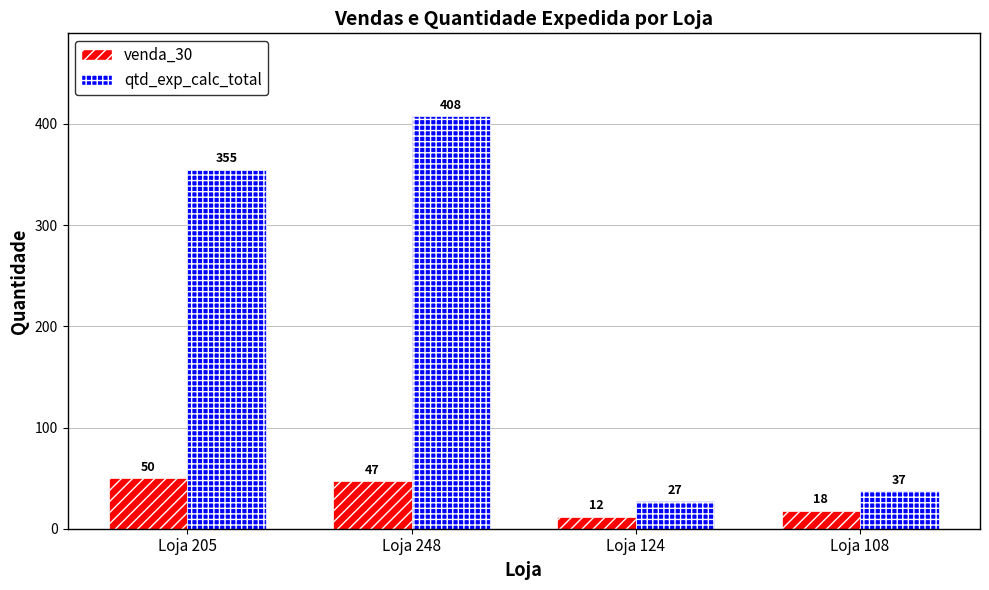

What is the sum of all venda_30 values?

127